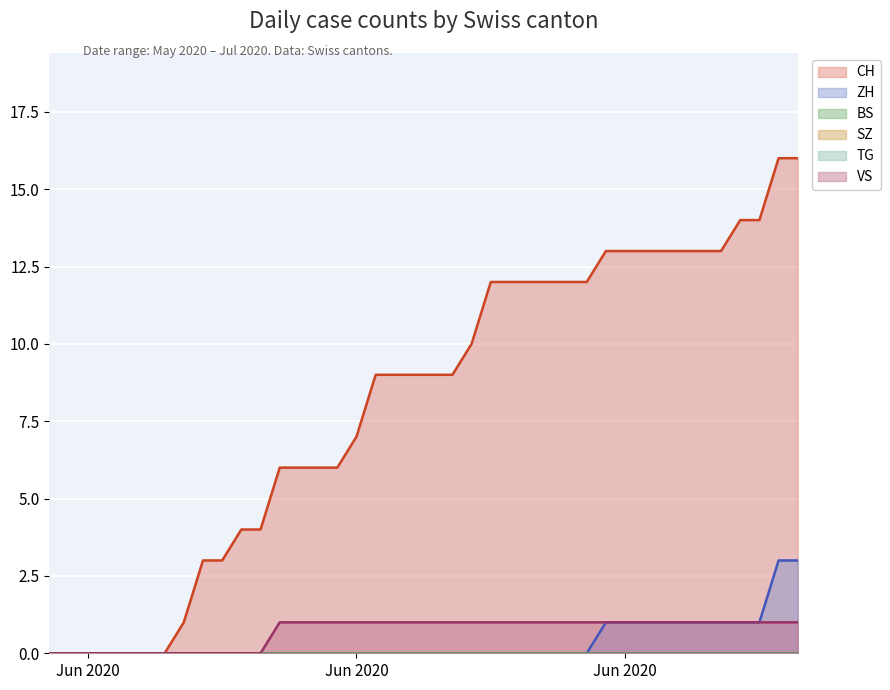

The VS series shows 0 at 2020-07-03. True or false?

False